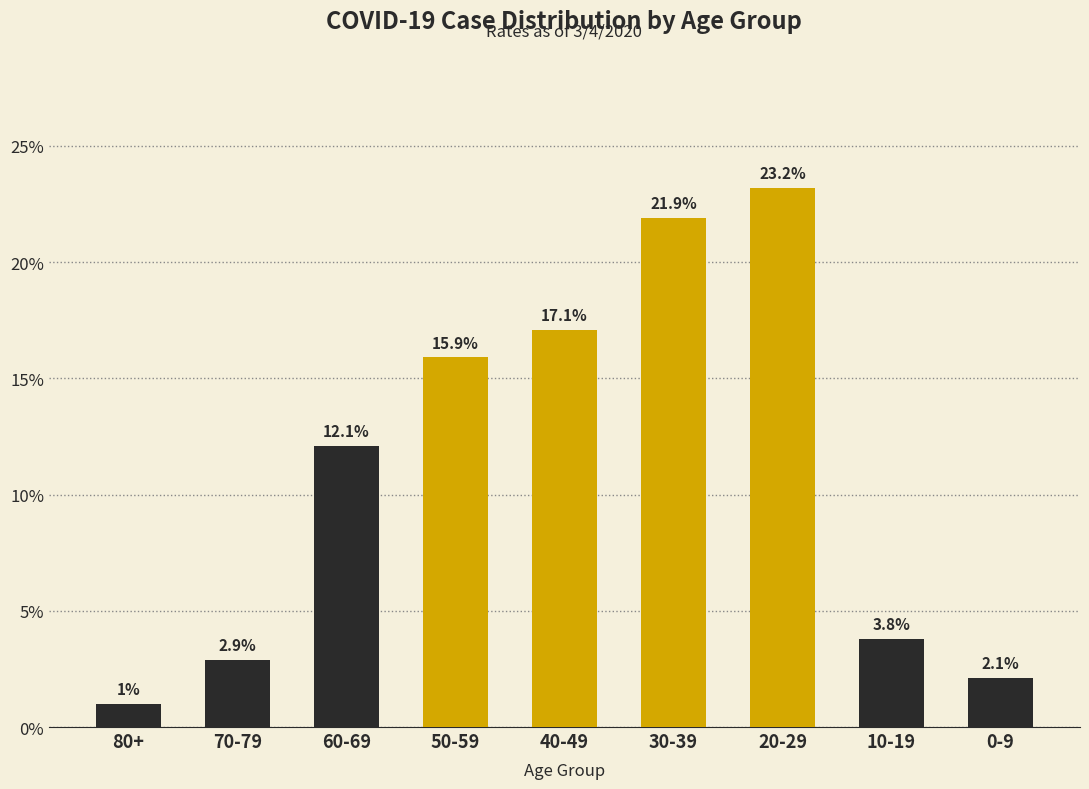

Reading left to right, list all the values displayed in this chart.

80+=0.0	70-79=0.0	60-69=0.1	50-59=0.2	40-49=0.2	30-39=0.2	20-29=0.2	10-19=0.0	0-9=0.0